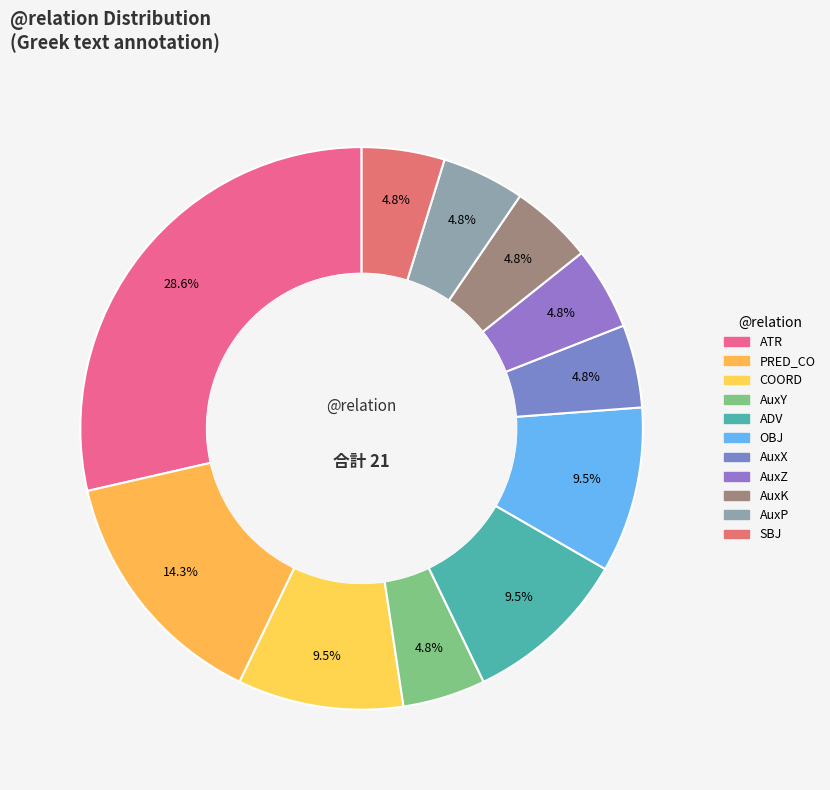

How much of the chart is everything except COORD?

90.5%